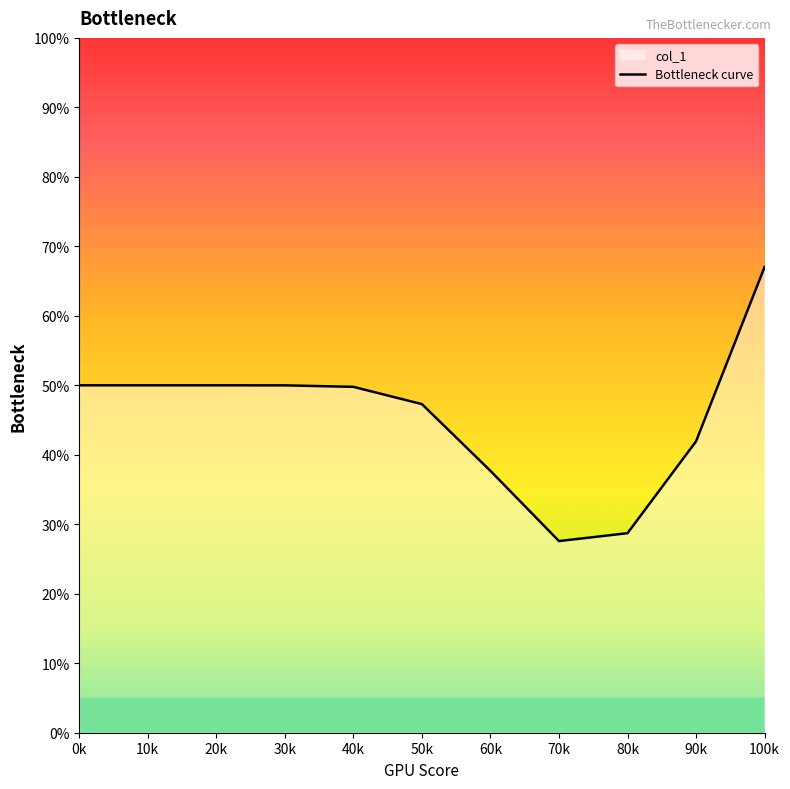

Rank the categories by value from highest to lowest.

100k, 0k, 10k, 20k, 30k, 40k, 50k, 90k, 60k, 80k, 70k